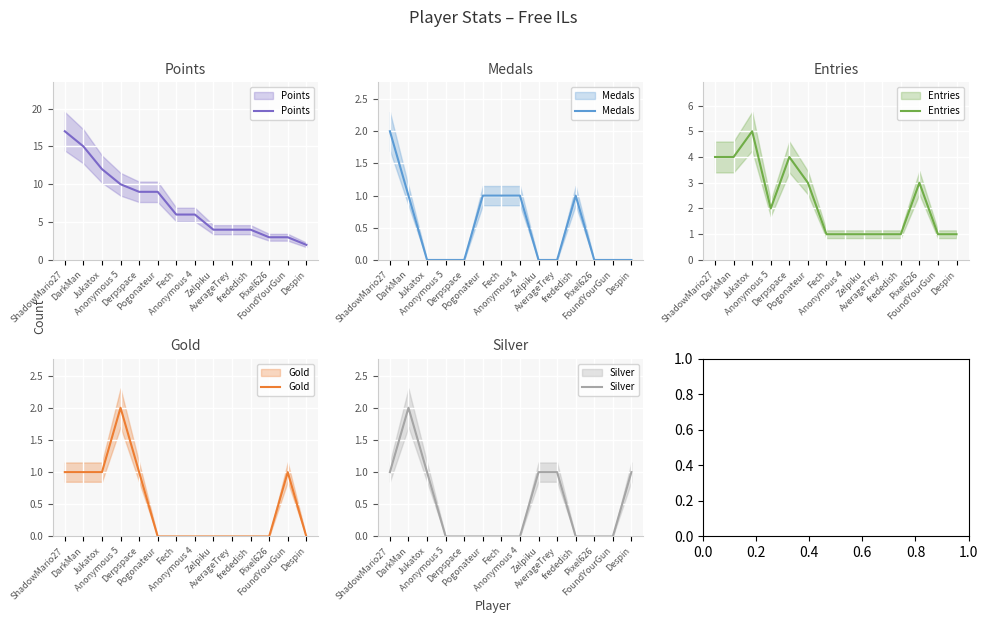

How many data points in Points are less than 6?

6